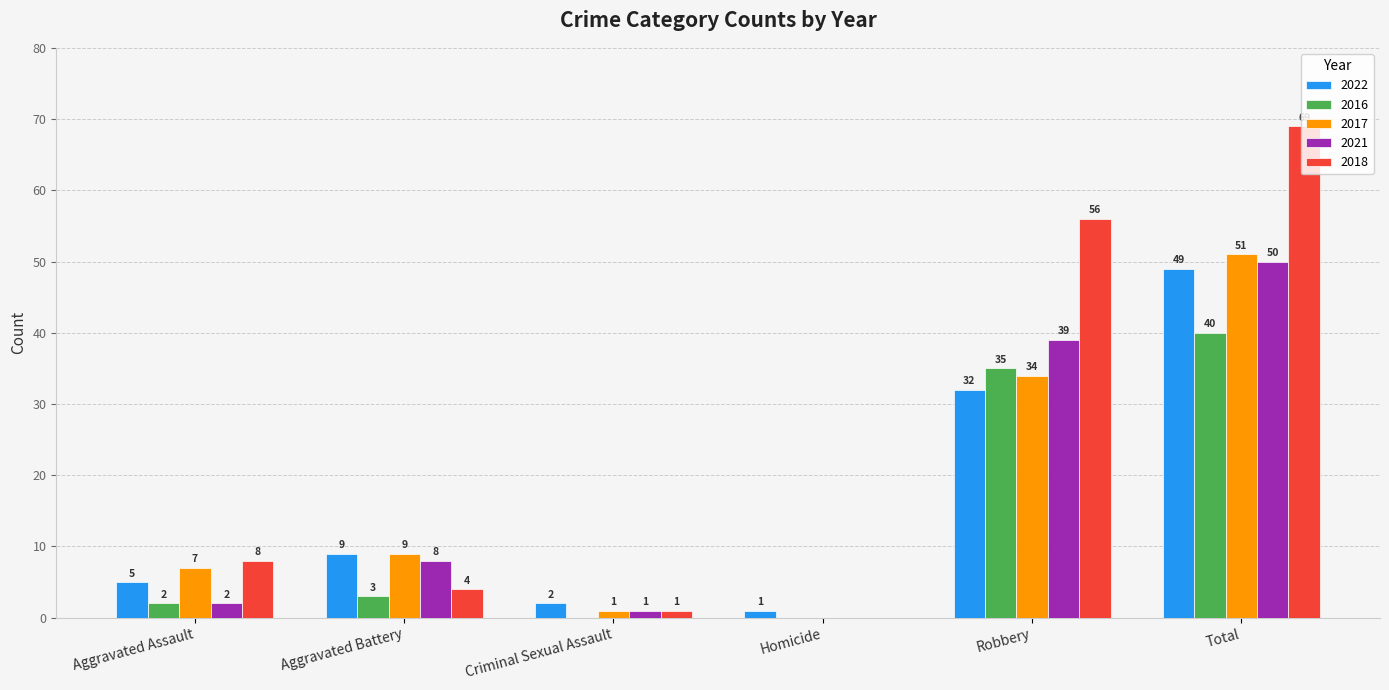

Count the number of categories in the chart.

6